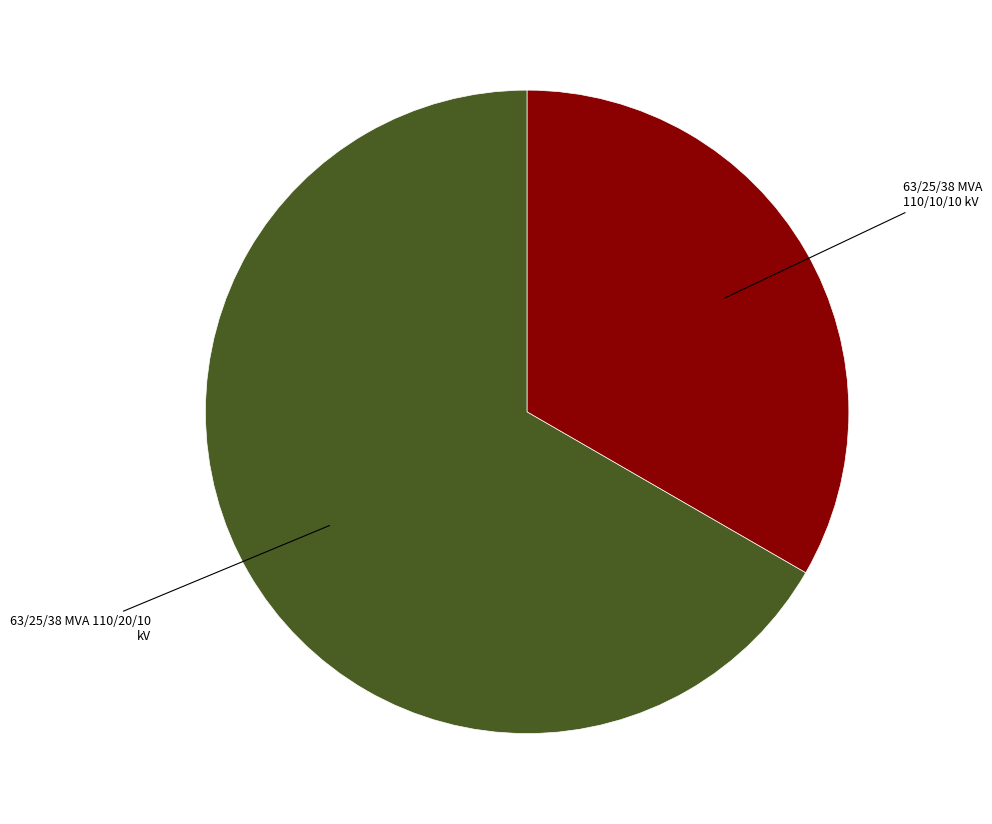

Is there any slice that represents more than half of the pie?

Yes